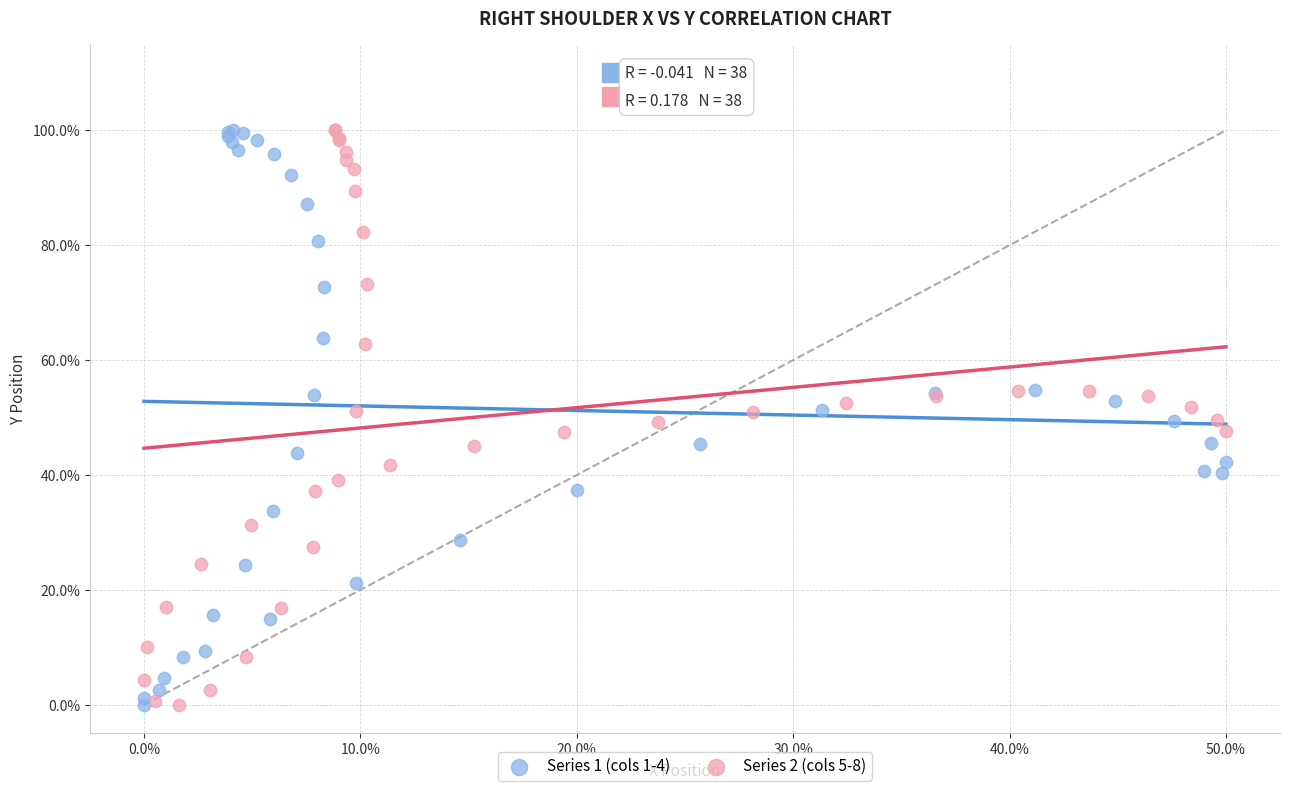

What are all the series names shown in the legend?

Series 1 (cols 1-4), Series 2 (cols 5-8)